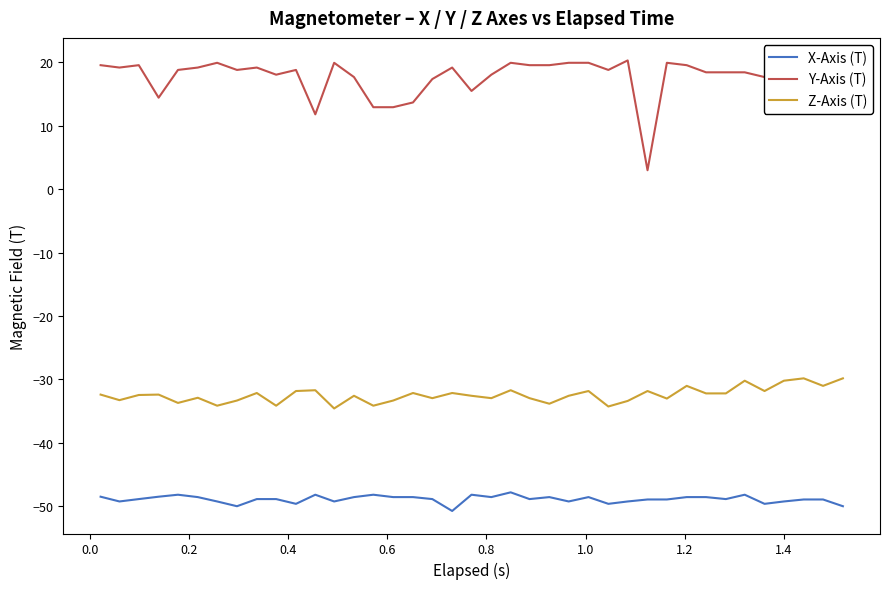

True or false: X-Axis (T) and Y-Axis (T) intersect in this chart.

False